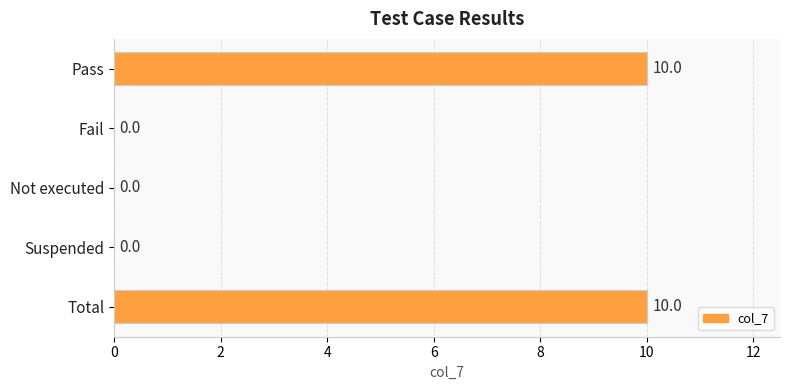

What is the greatest value displayed?

10